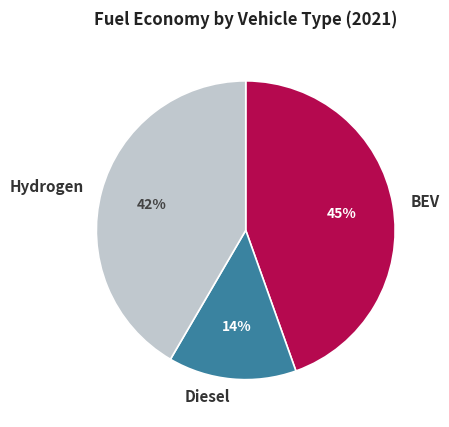

To the nearest percent, what is the average slice percentage?

33%